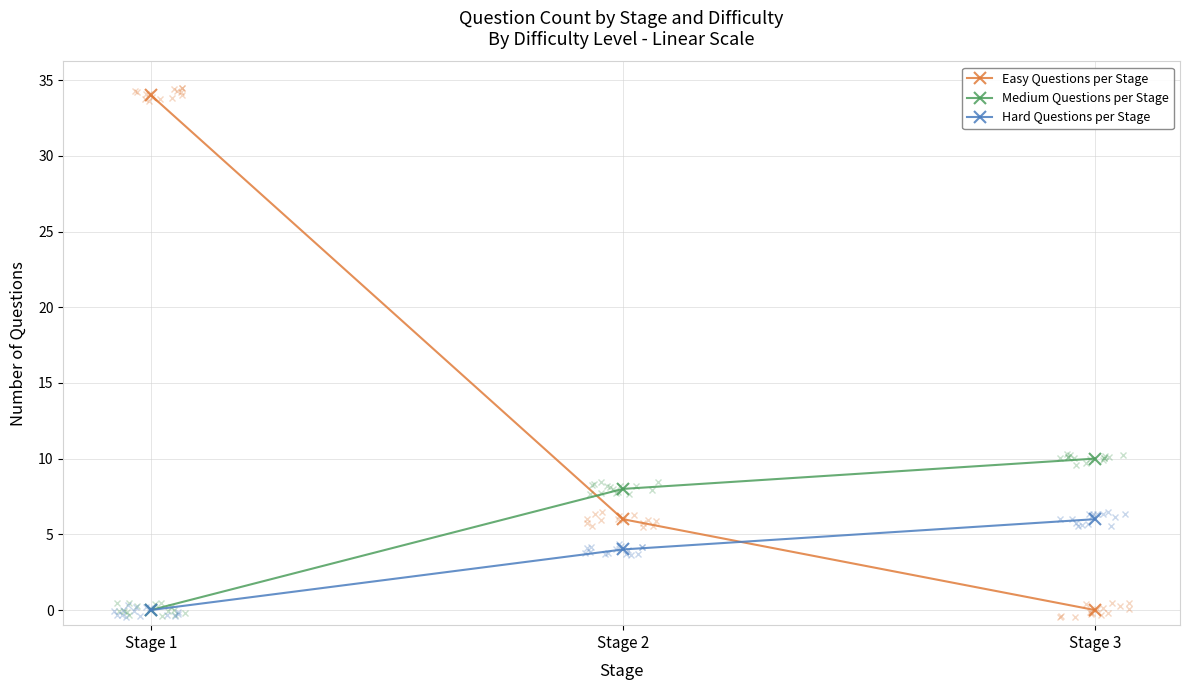

At Stage 1, list the series in order from largest to smallest.

Easy Questions per Stage, Medium Questions per Stage, Hard Questions per Stage